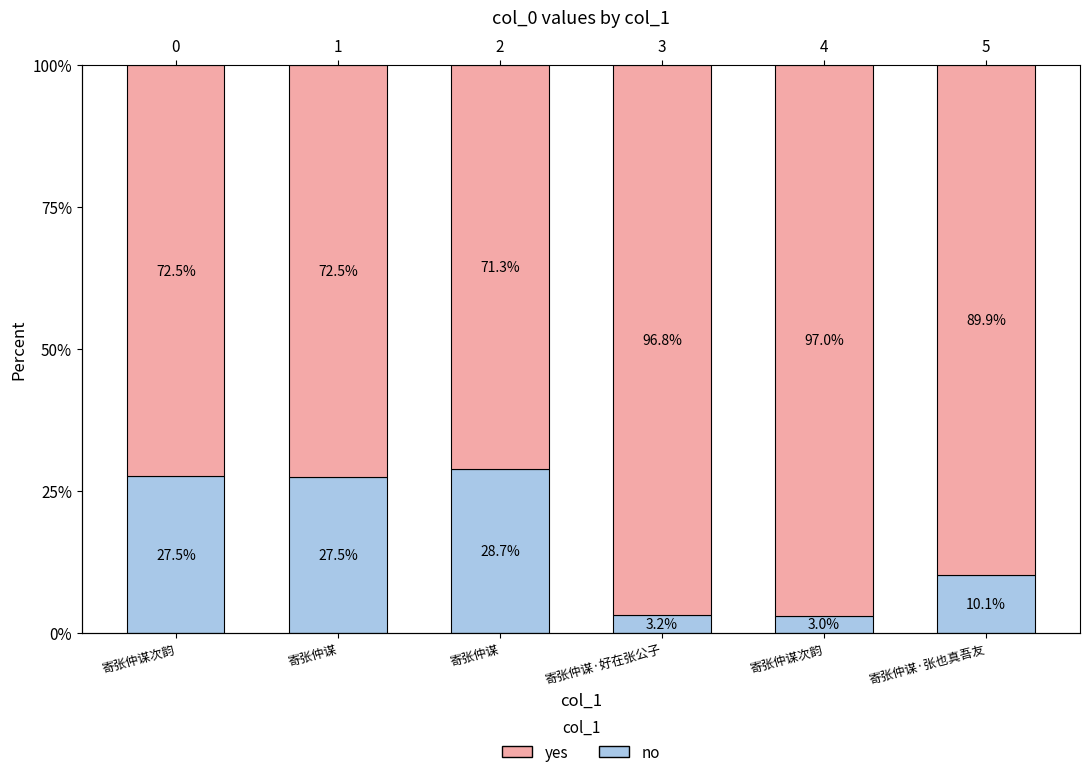

Rank the series by their average value, from lowest to highest.

no, yes